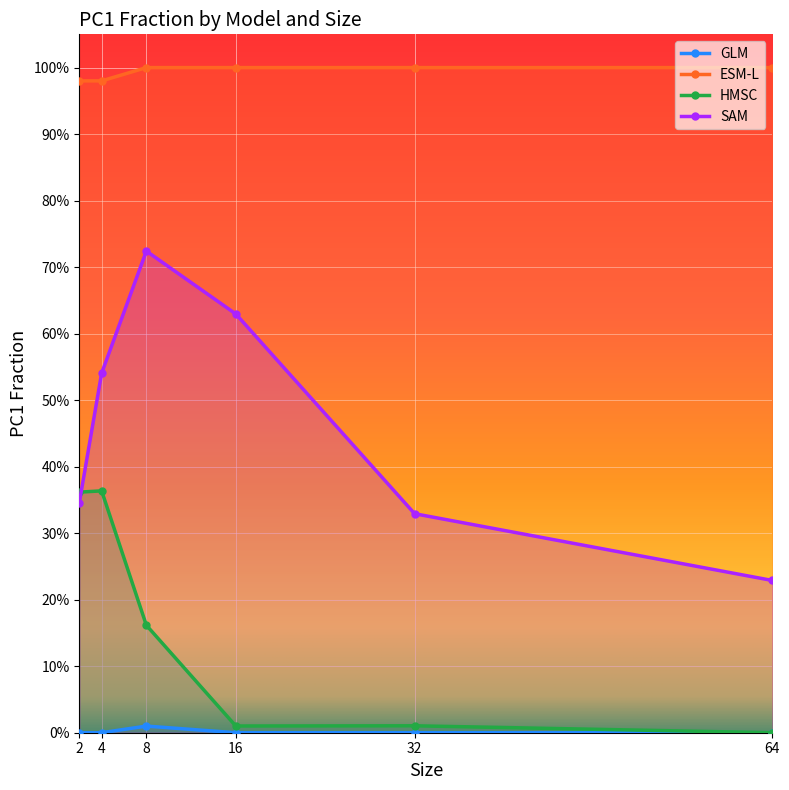

True or false: GLM and ESM-L intersect in this chart.

False